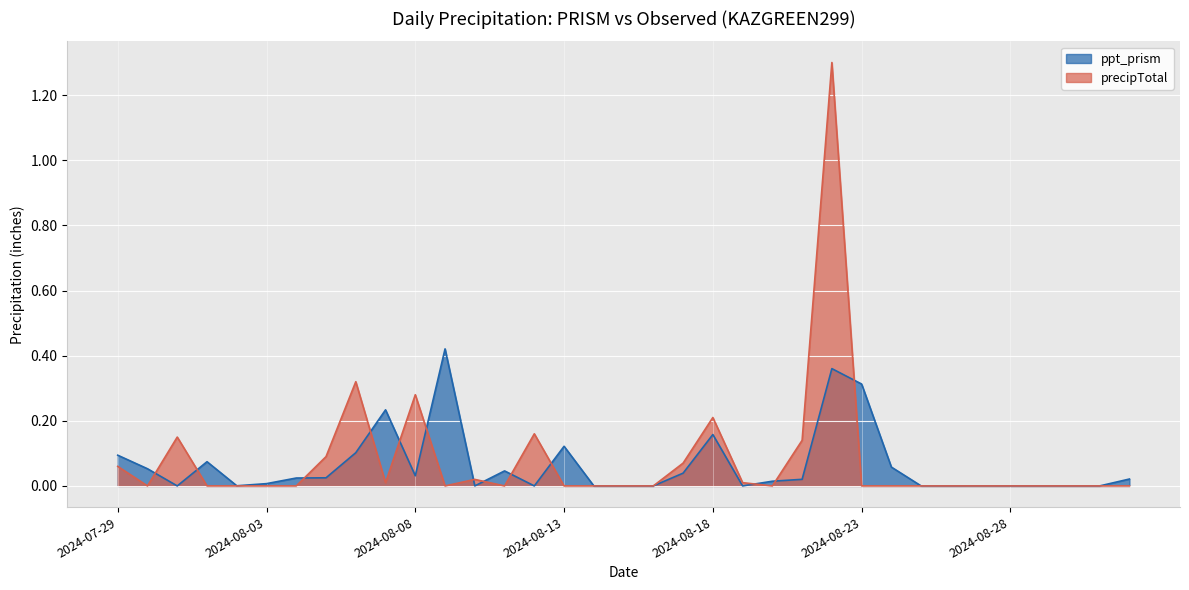

What is the label of the 14th point from the right?

2024-08-19